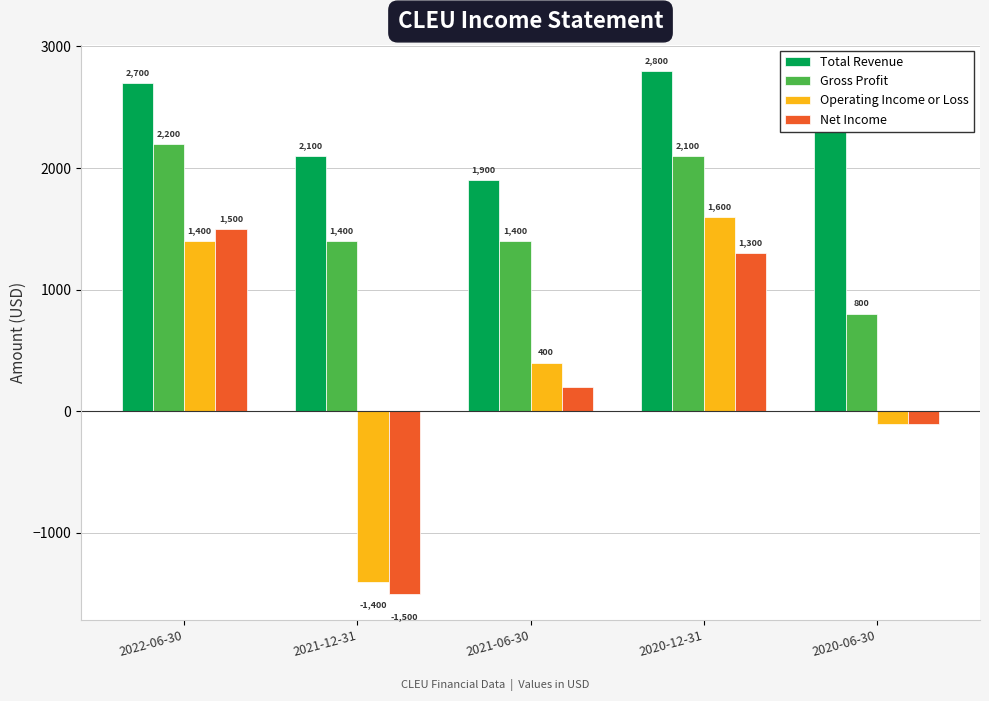

Which series has the largest total across all categories?

Total Revenue